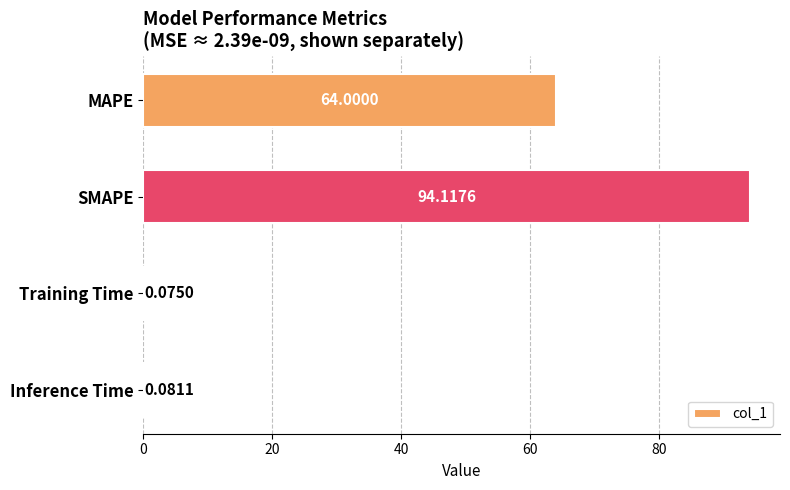

Which label corresponds to the largest value in the chart?

SMAPE